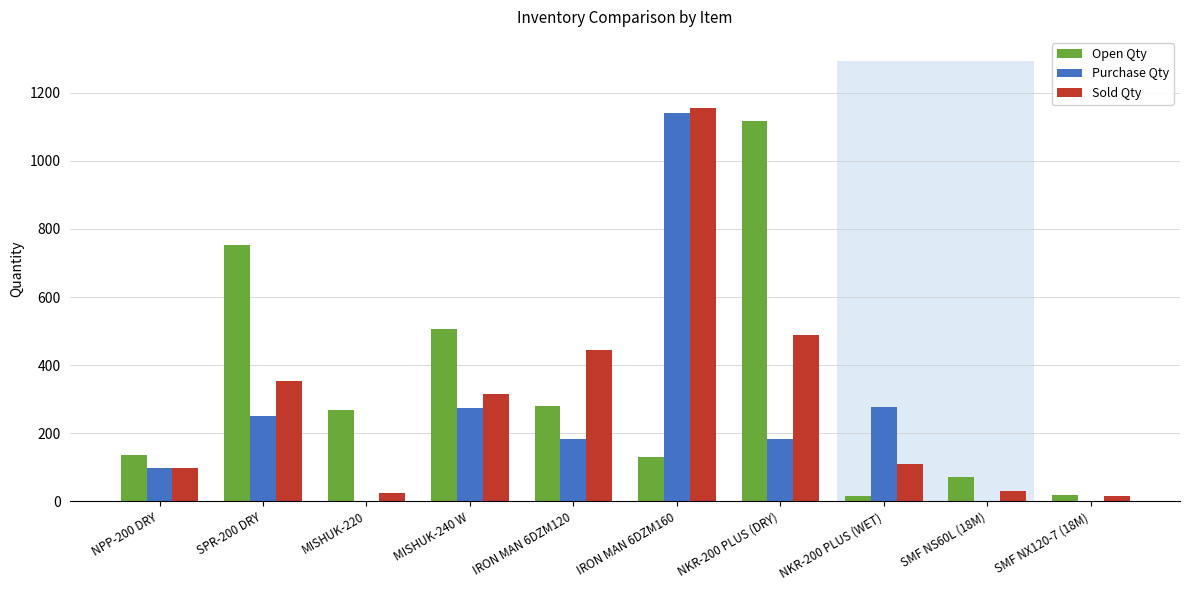

What is the sum of all Purchase Qty values?

2405